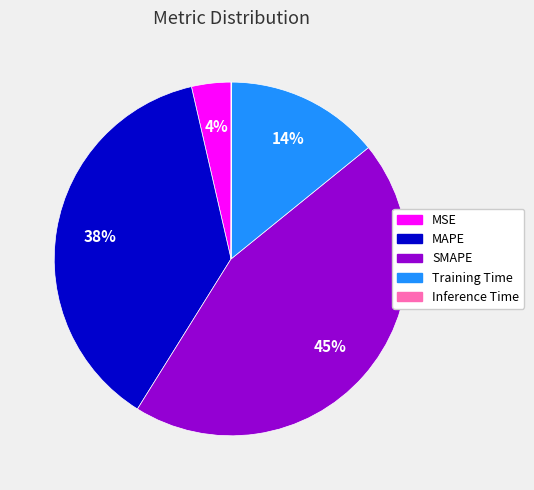

To the nearest percent, what is the difference between the largest and smallest slice percentages?

45%